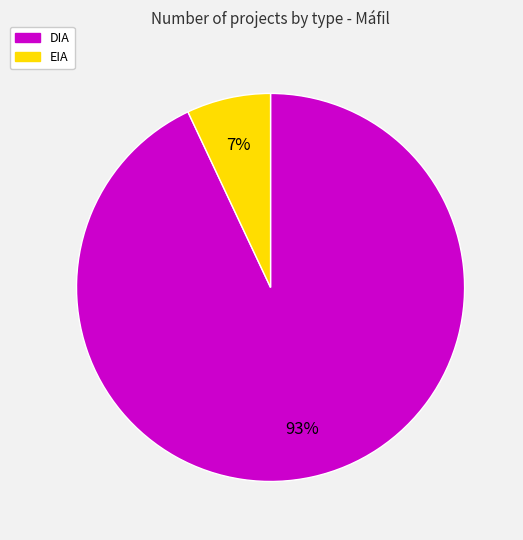

Is there a majority slice in this chart?

Yes